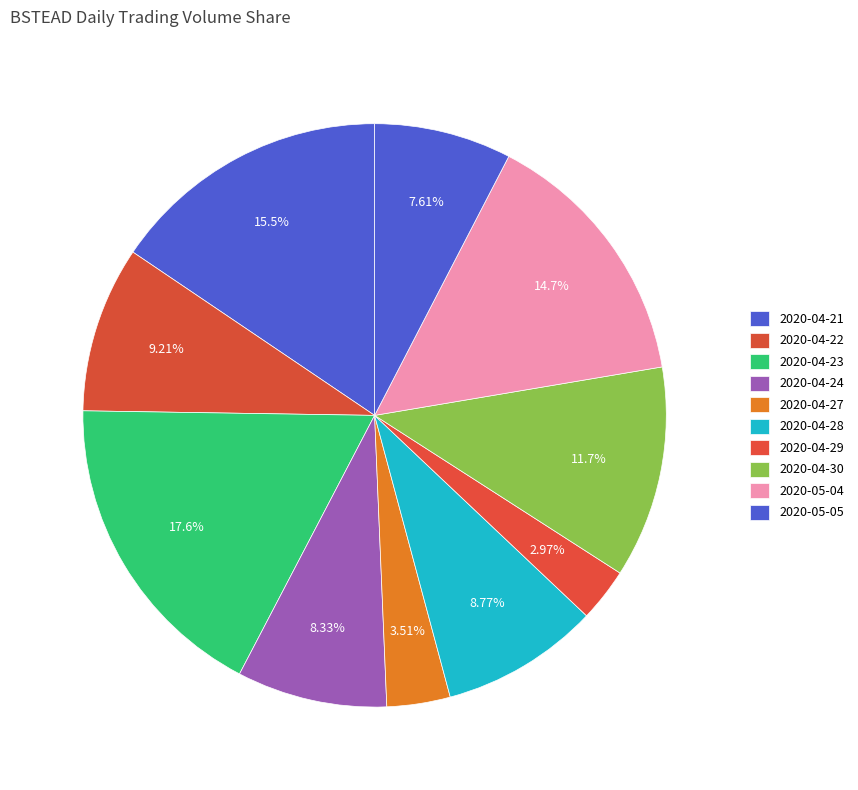

Combined, what portion of the pie is 2020-05-04 and 2020-04-30?

26.5%